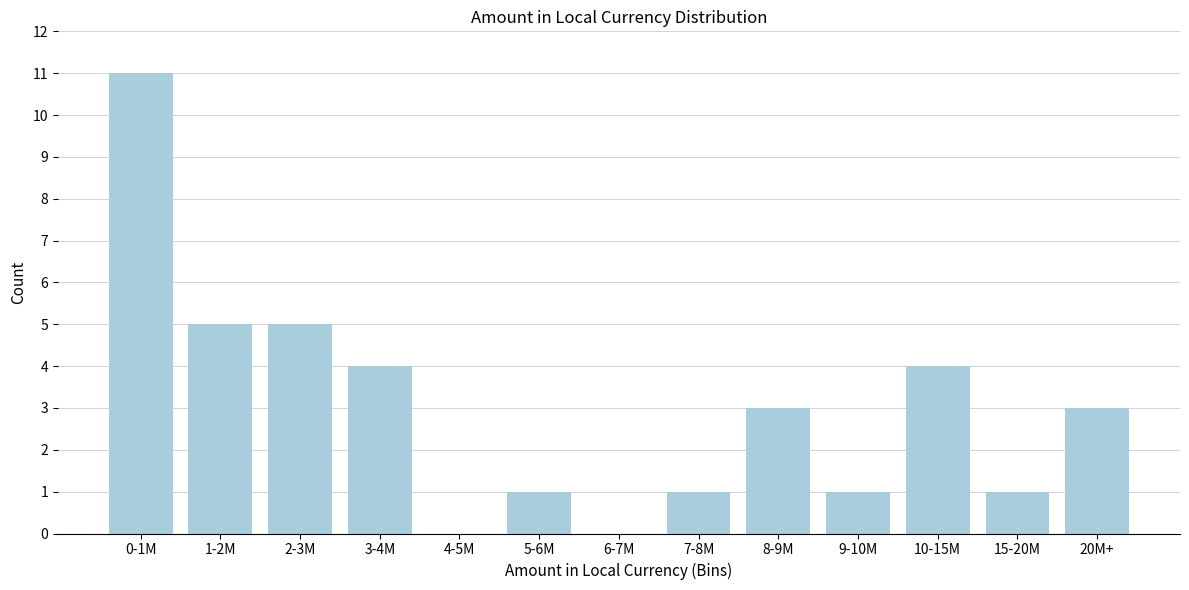

Reading right to left, transcribe all the data shown in this chart.

20M+=3	15-20M=1	10-15M=4	9-10M=1	8-9M=3	7-8M=1	6-7M=0	5-6M=1	4-5M=0	3-4M=4	2-3M=5	1-2M=5	0-1M=11